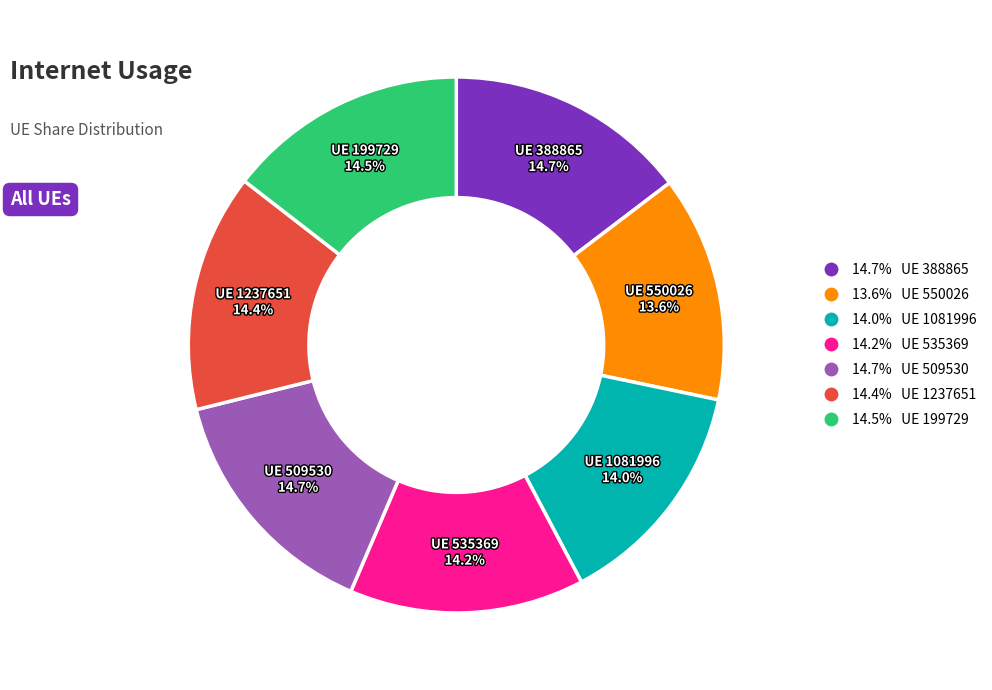

How many slices are in this pie chart?

7